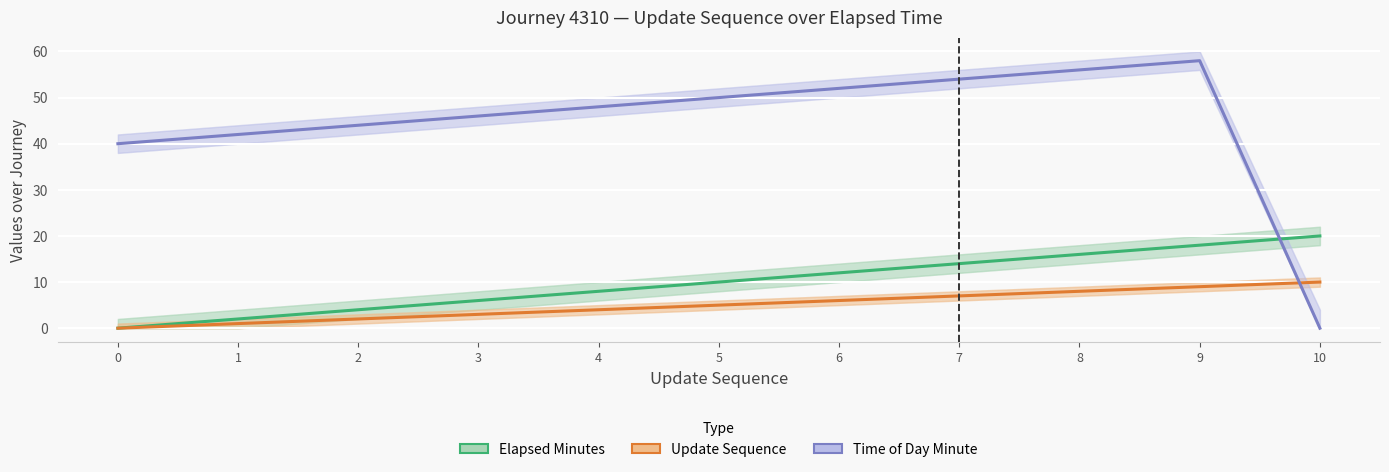

Where do Elapsed Minutes and Time of Day Minute first cross each other?

9 and 10